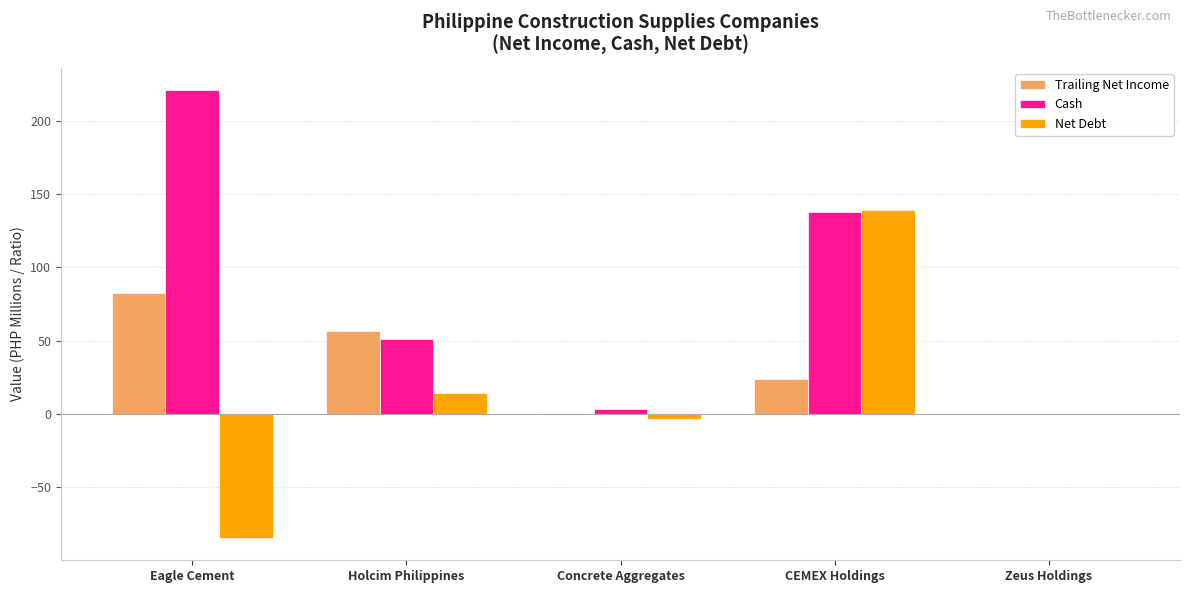

Which series changed the most between Concrete Aggregates and CEMEX Holdings?

Net Debt